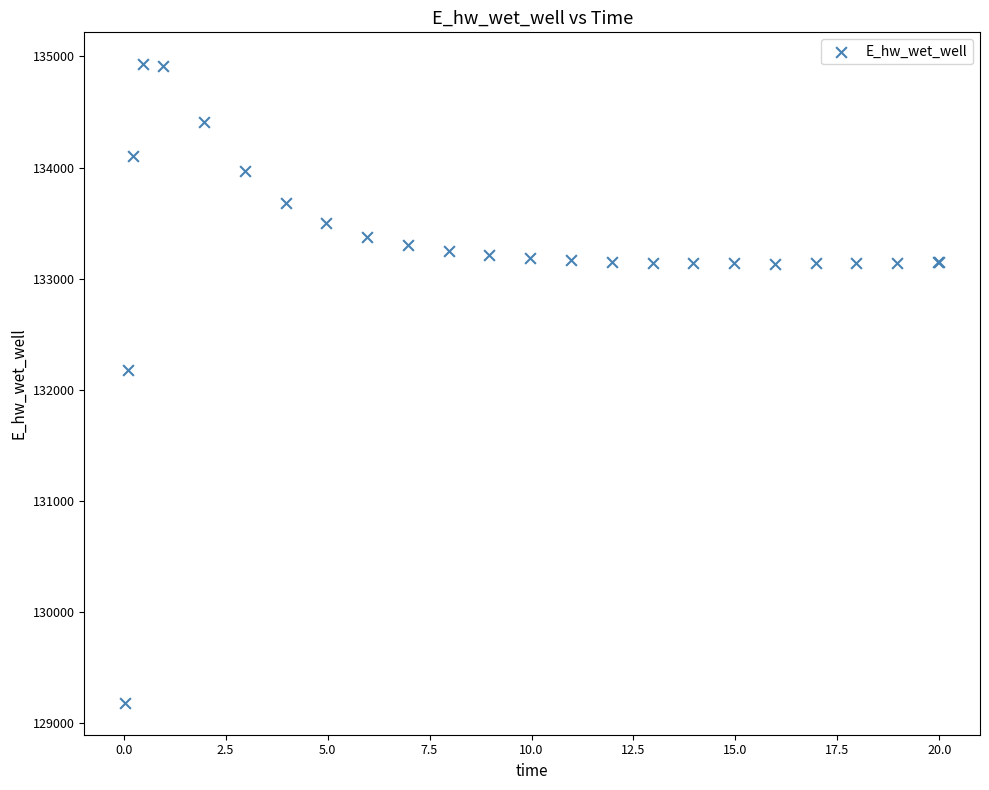

What Y value in the scatter plot is closest to 132055?

132181.4